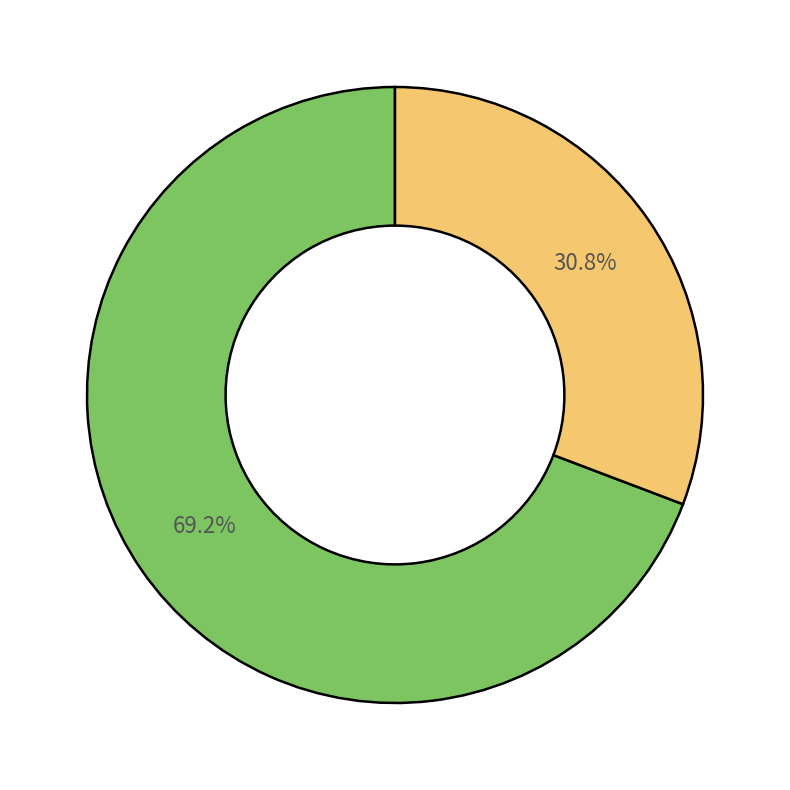

Is there a majority slice in this chart?

Yes